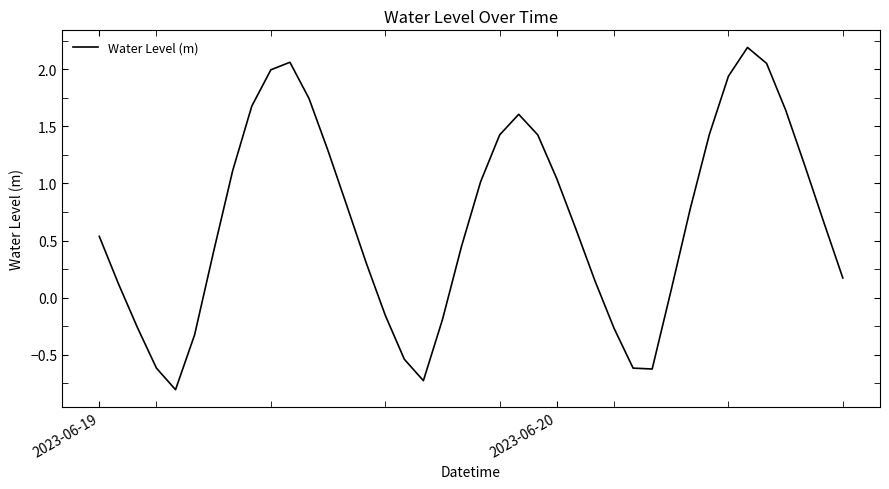

What is the difference between the maximum and minimum values?

3.0